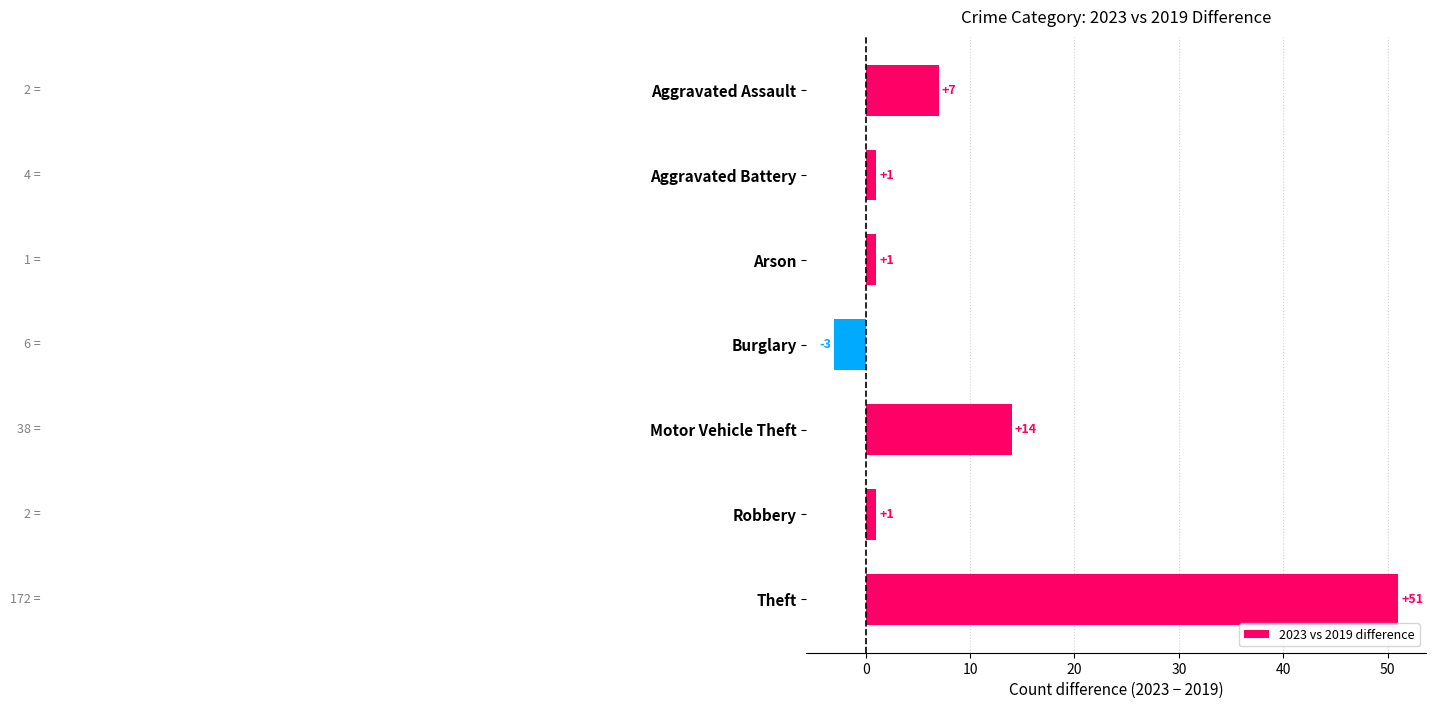

How many bars are there in total?

7